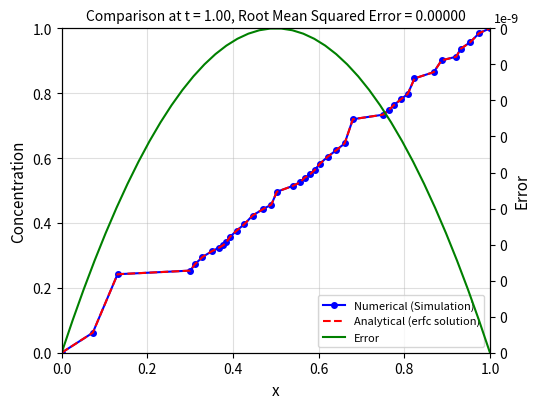

What is the highest value of the Analytical (erfc solution) series?

1.0